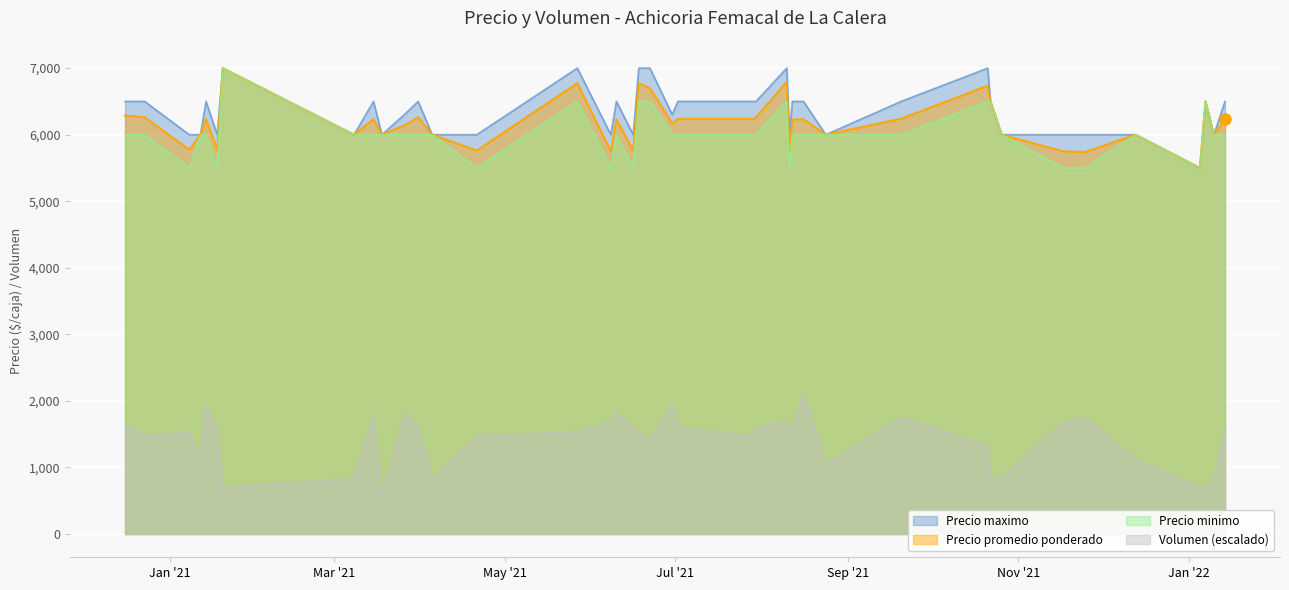

Reading right to left, extract all data points from this chart.

Precio promedio ponderado: 6239.0	6000.0	6500.0	5500.0	6000.0	5740.0	5750.0	6000.0	6500.0	6737.0	6240.0	6000.0	6233.0	6227.0	5739.0	6792.0	6261.0	6238.0	6239.0	6171.0	6700.0	6773.0	5761.0	6231.0	5750.0	6773.0	5762.0	6000.0	6261.0	6138.0	6000.0	6234.0	6000.0	7000.0	5773.0	6232.0	6000.0	5773.0	6262.0	6288.0
Precio maximo: 6500.0	6000.0	6500.0	5500.0	6000.0	6000.0	6000.0	6000.0	6500.0	7000.0	6500.0	6000.0	6500.0	6500.0	6000.0	7000.0	6500.0	6500.0	6500.0	6300.0	7000.0	7000.0	6000.0	6500.0	6000.0	7000.0	6000.0	6000.0	6500.0	6300.0	6000.0	6500.0	6000.0	7000.0	6000.0	6500.0	6000.0	6000.0	6500.0	6500.0
Precio minimo: 6000.0	6000.0	6500.0	5500.0	6000.0	5500.0	5500.0	6000.0	6500.0	6500.0	6000.0	6000.0	6000.0	6000.0	5500.0	6500.0	6000.0	6000.0	6000.0	6000.0	6500.0	6500.0	5500.0	6000.0	5500.0	6500.0	5500.0	6000.0	6000.0	6000.0	6000.0	6000.0	6000.0	7000.0	5500.0	6000.0	6000.0	5500.0	6000.0	6000.0
Volumen: 1610.0	840.0	672.0	700.0	1120.0	1750.0	1680.0	840.0	840.0	1330.0	1750.0	1050.0	2100.0	1540.0	1610.0	1680.0	1610.0	1470.0	1610.0	1960.0	1400.0	1540.0	1610.0	1820.0	1680.0	1540.0	1470.0	840.0	1610.0	1820.0	560.0	1792.0	840.0	700.0	1540.0	1960.0	1120.0	1540.0	1470.0	1652.0